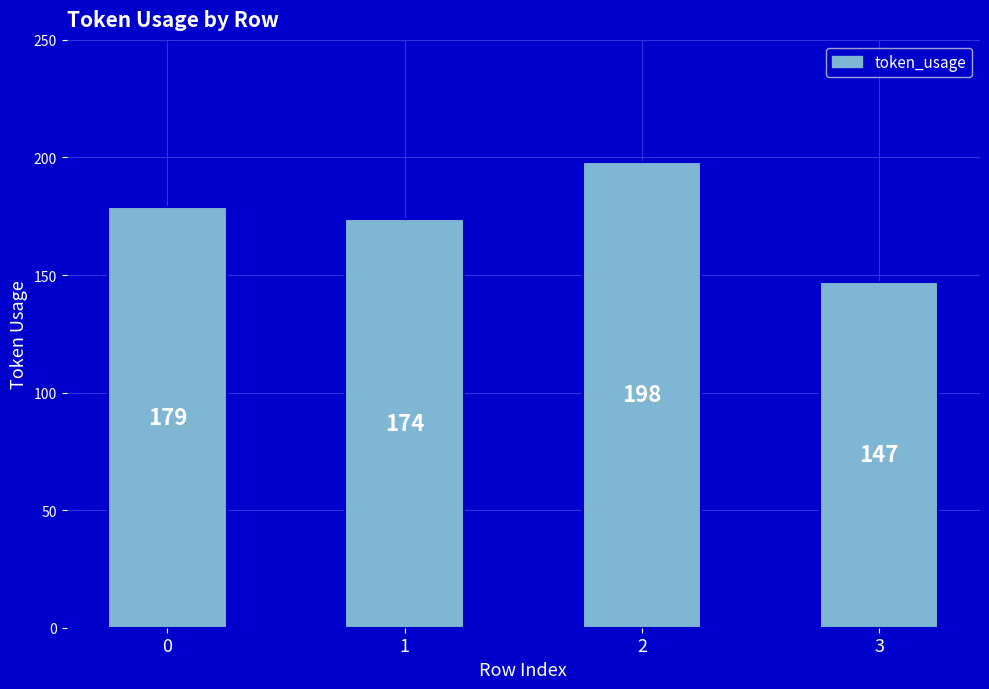

Reading left to right, extract all data points from this chart.

0=179	1=174	2=198	3=147